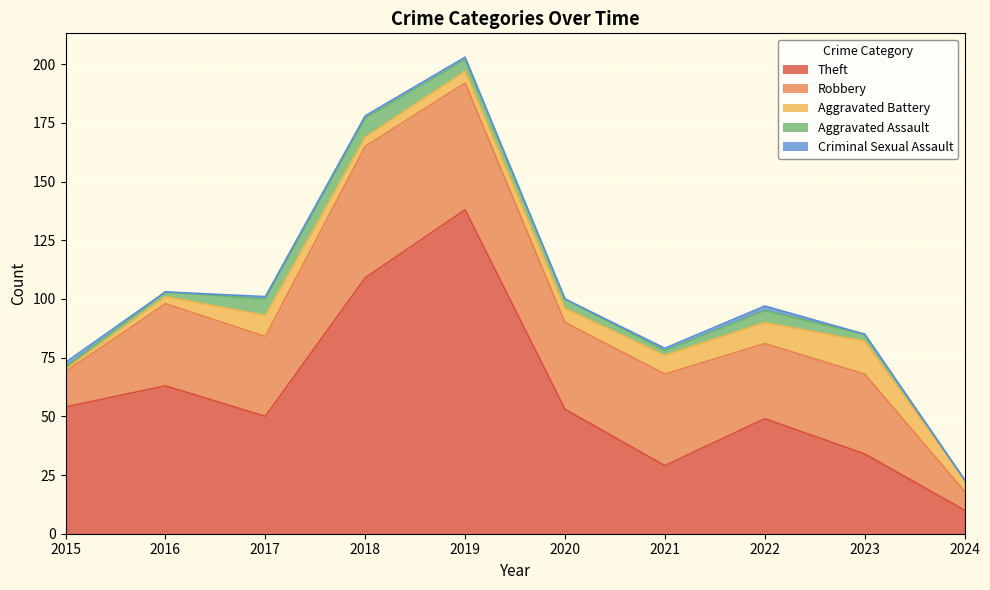

What are all the series names shown in the legend?

Theft, Robbery, Aggravated Battery, Aggravated Assault, Criminal Sexual Assault